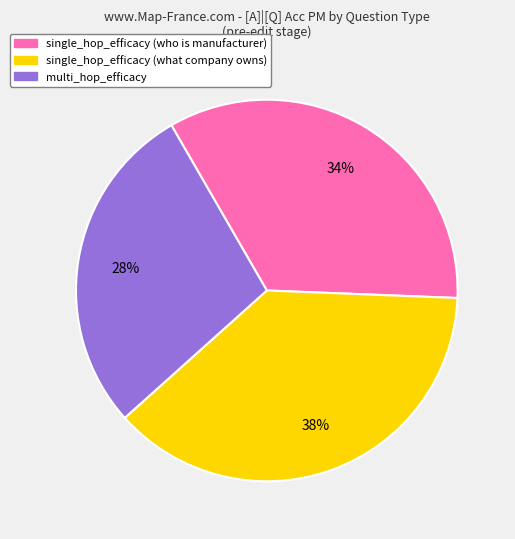

Does single_hop_efficacy (what company owns) account for over 50% of the chart?

No